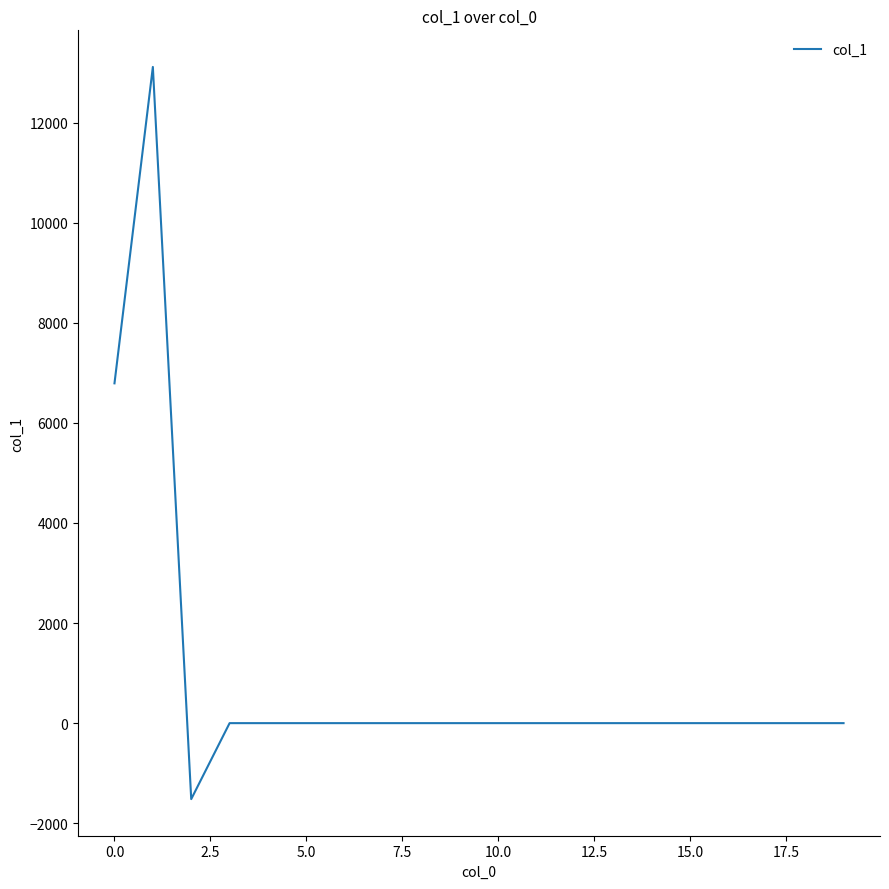

What is the difference between the second highest and minimum values?

8308.6